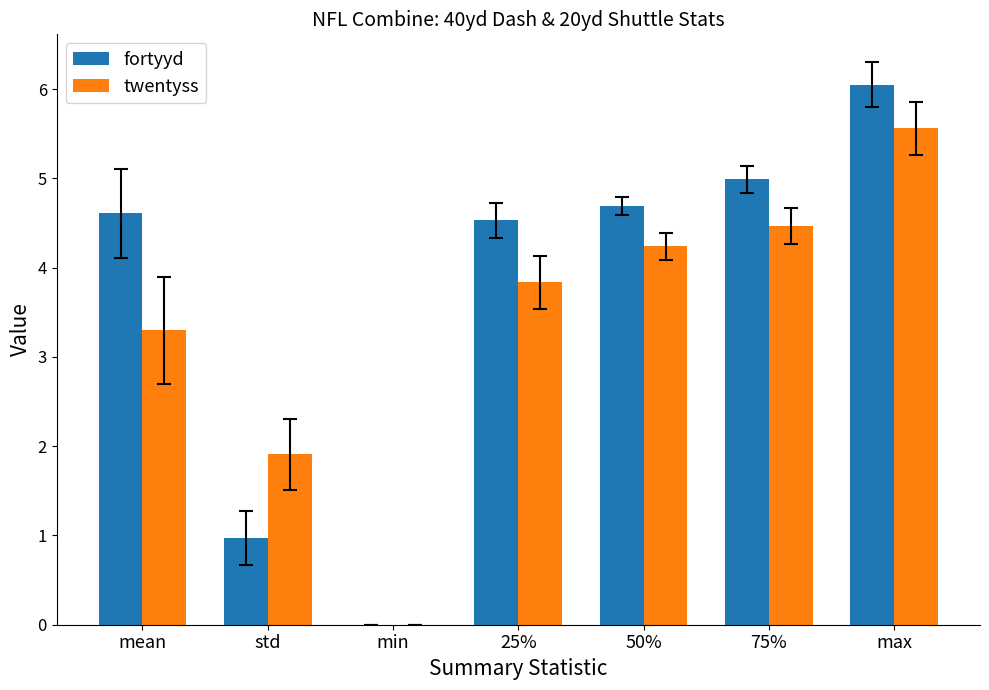

Between 25% and max, which series saw the biggest shift?

twentyss